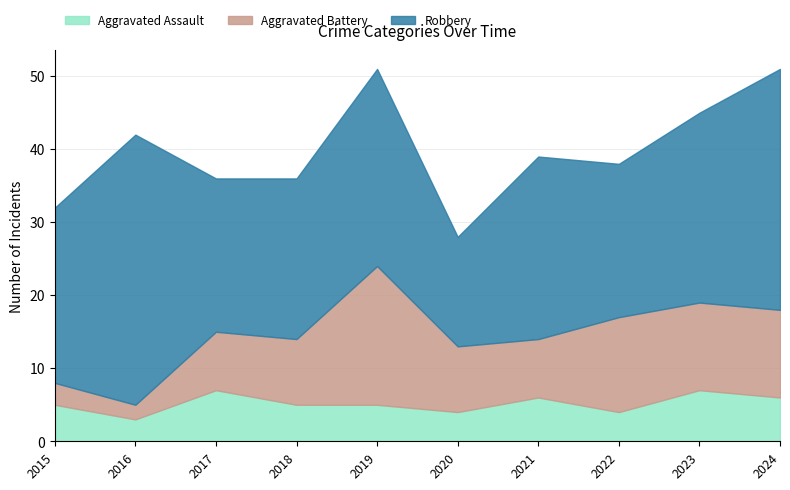

How many categories are shown in the chart?

10